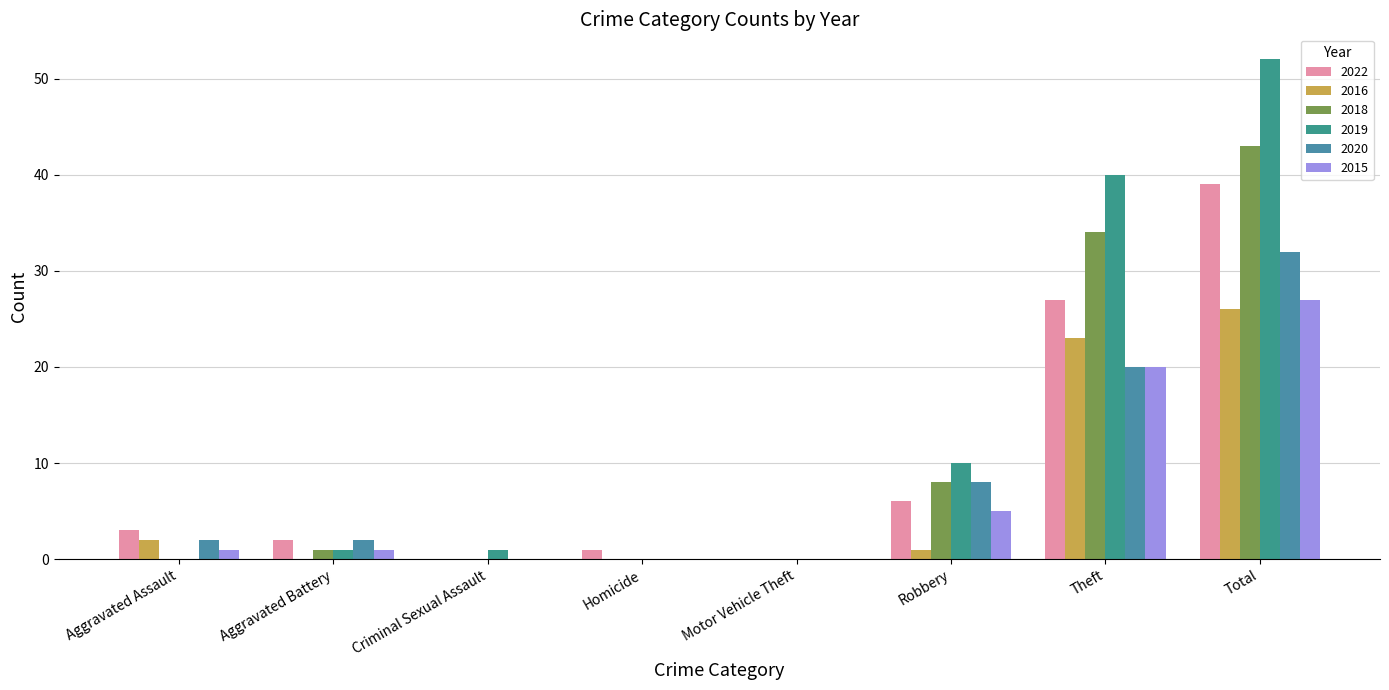

Which series has the widest spread of values?

2019